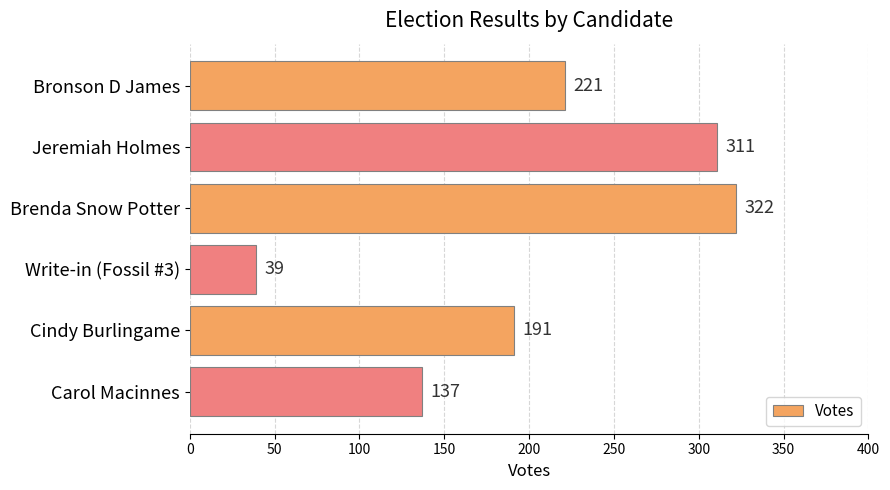

What position from the top is Write-in (Fossil #3)?

4